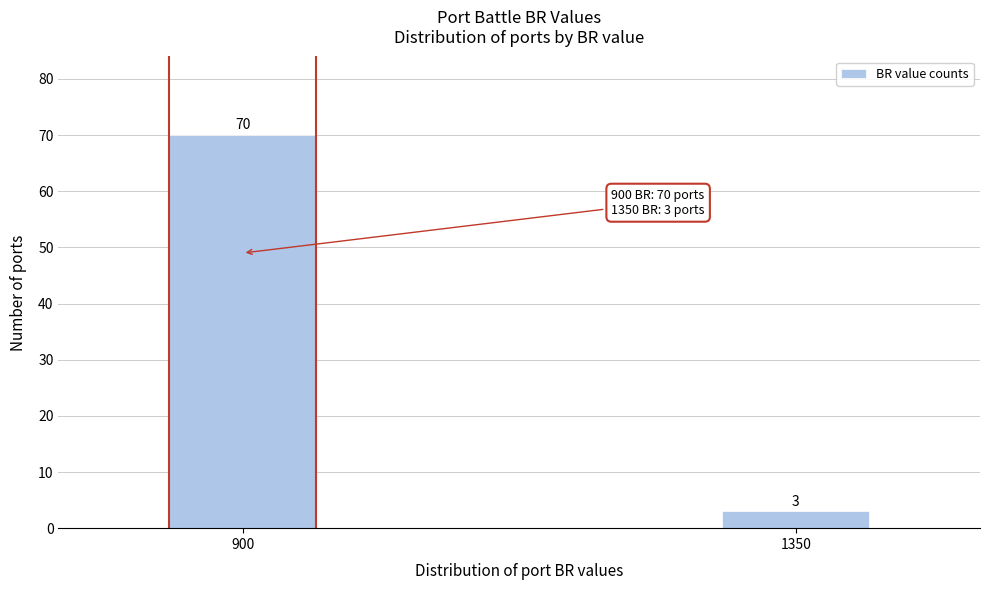

Reading left to right, list all the values displayed in this chart.

70	3